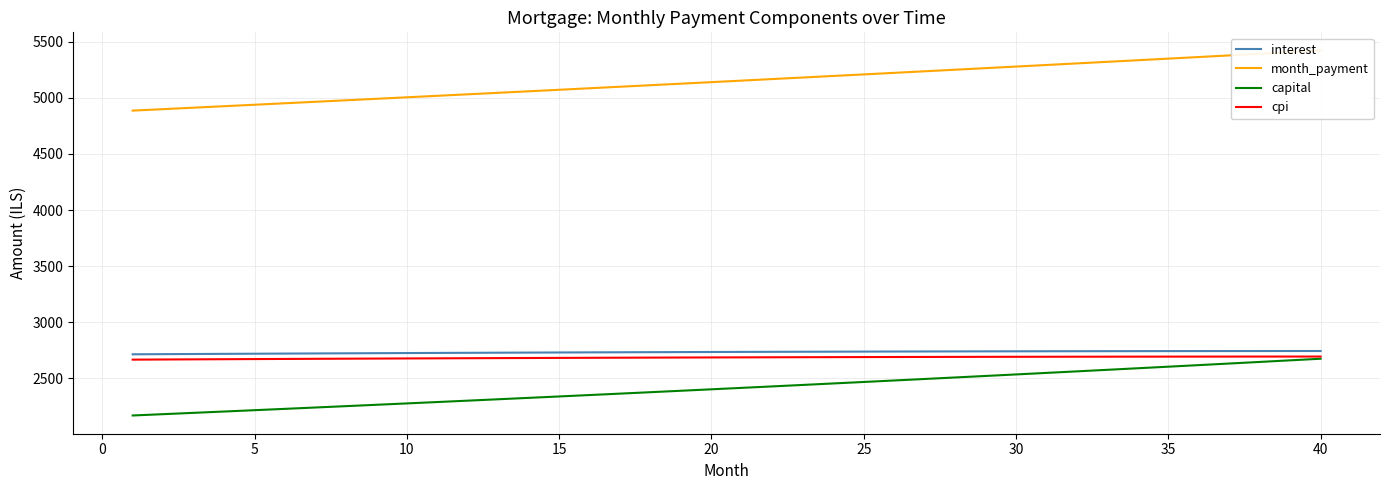

Which series has the largest total across all categories?

month_payment